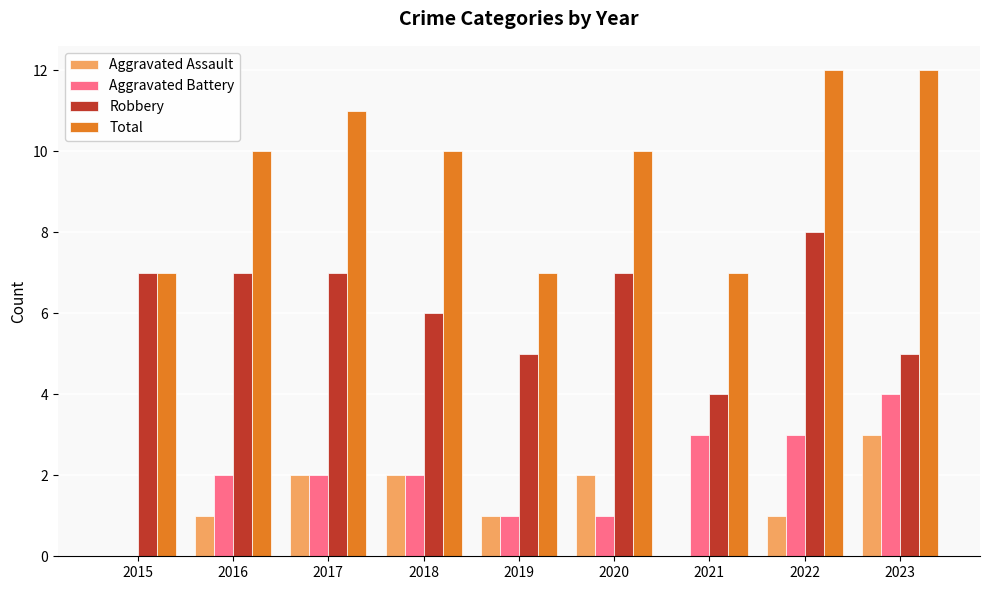

What is the total value across all series at 2017?

22